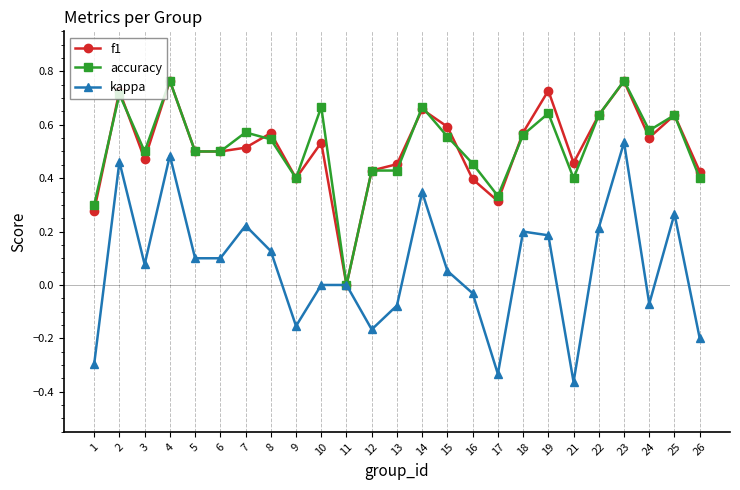

Does the chart have visible grid lines?

No